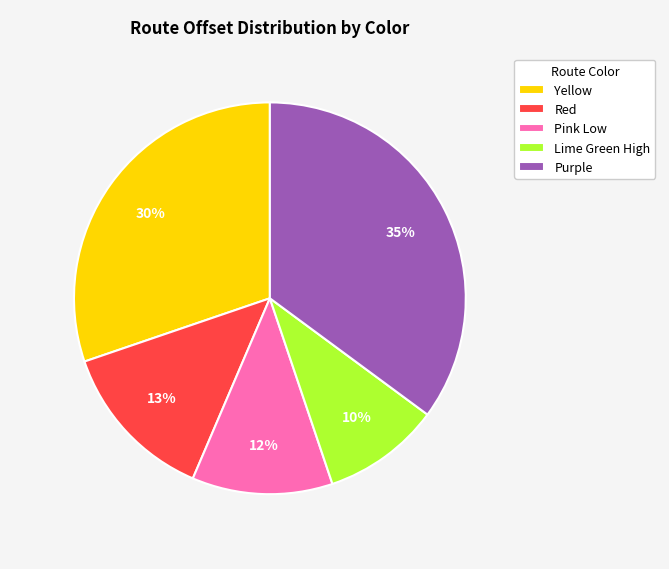

Which has a higher value, Yellow or Purple?

Purple